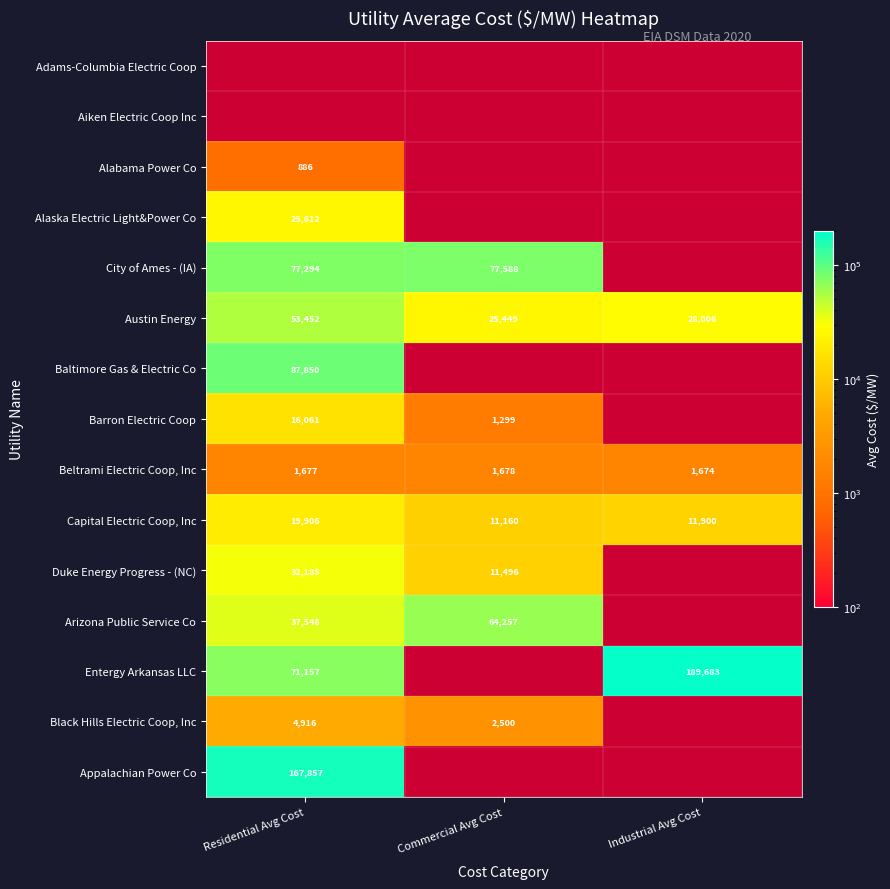

Which category has the highest value across all series?

Industrial Avg Cost